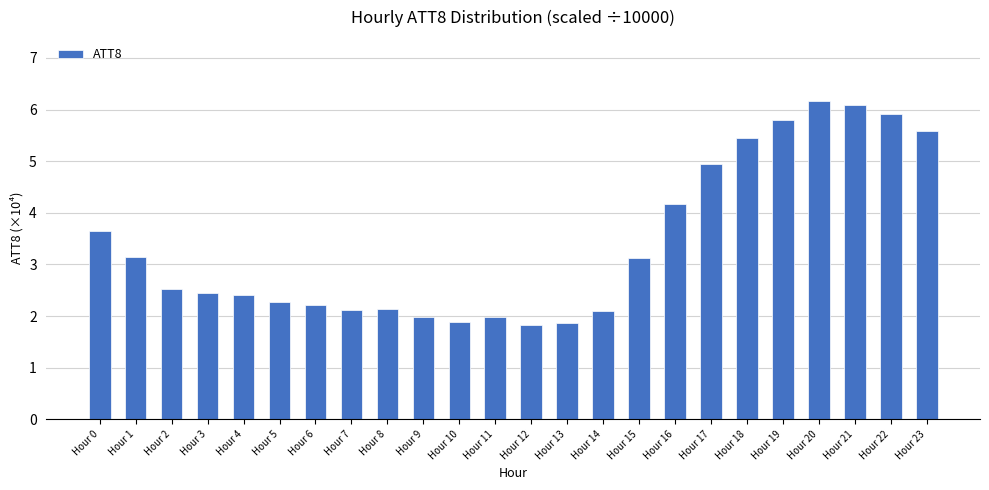

Between Hour 16 and Hour 17, which is larger?

Hour 17